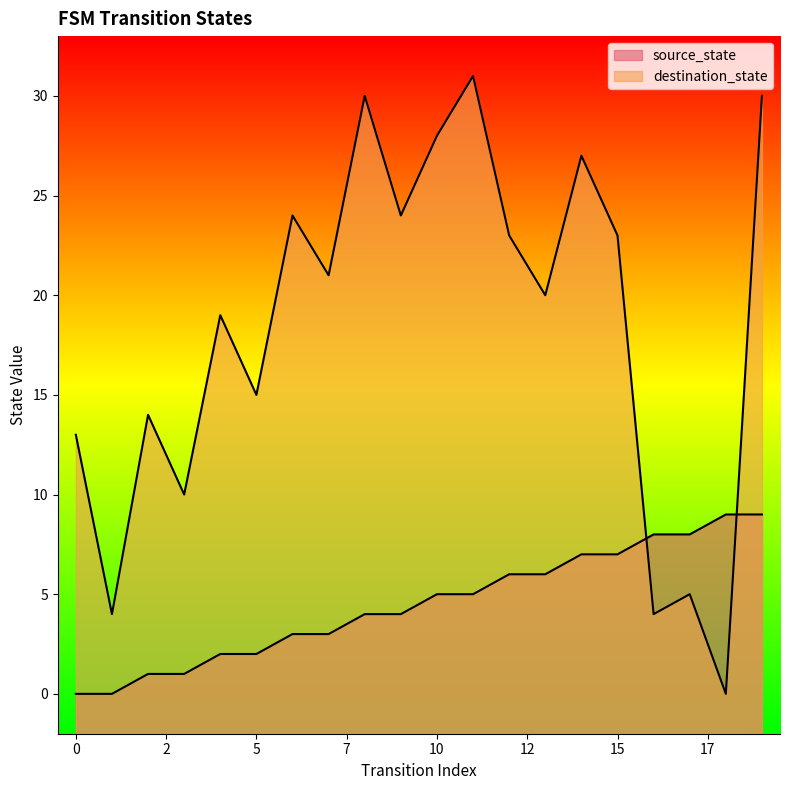

Which series has the largest range (max minus min)?

destination_state